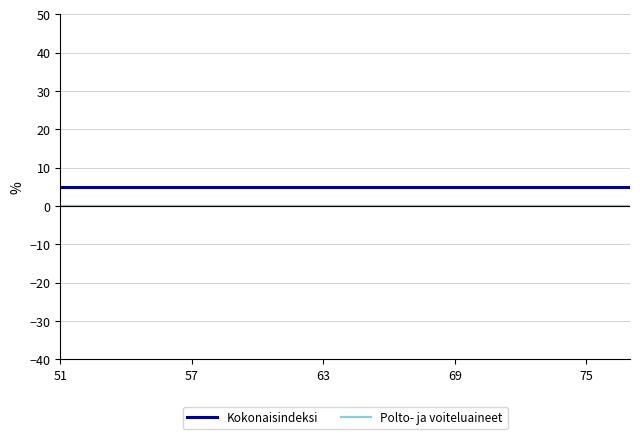

What is the highest value of the Kokonaisindeksi series?

5